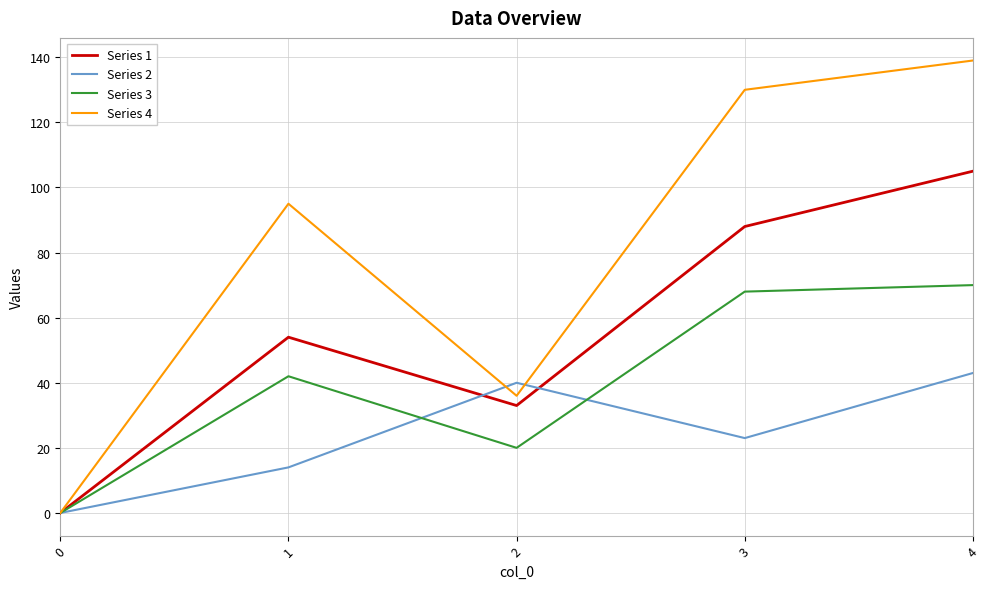

Where is Series 3 nearest to the value 35?

1